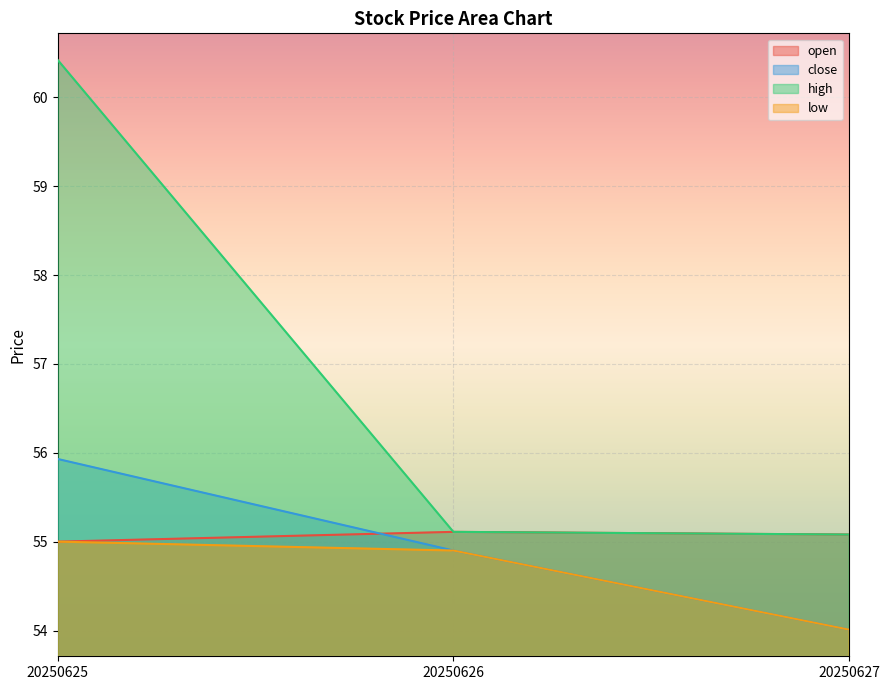

Rank the categories by close value from highest to lowest.

20250625, 20250626, 20250627